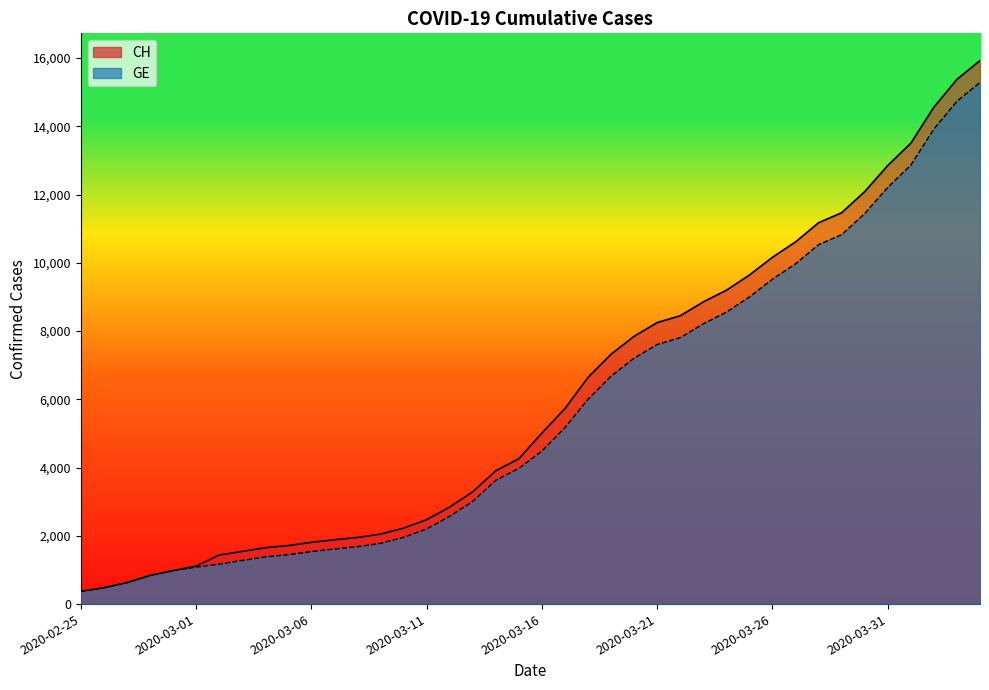

What value does the CH series have at 2020-02-25?

375